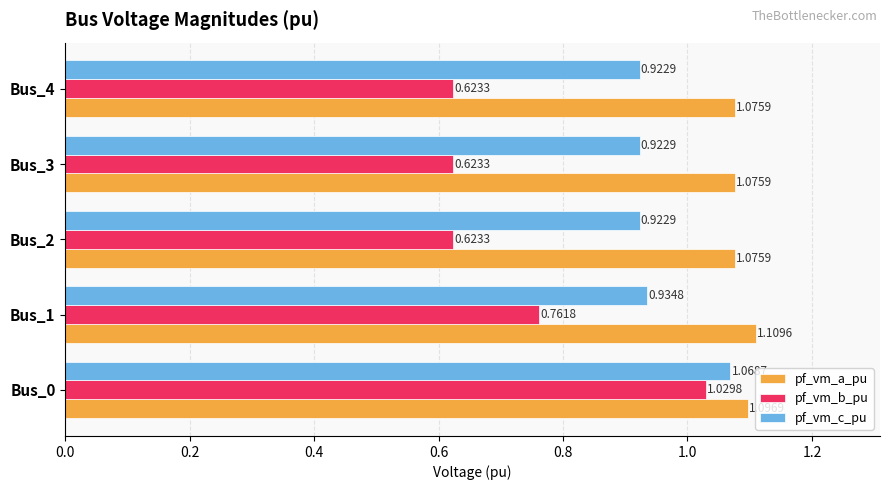

What is the sum of all pf_vm_b_pu values?

3.7